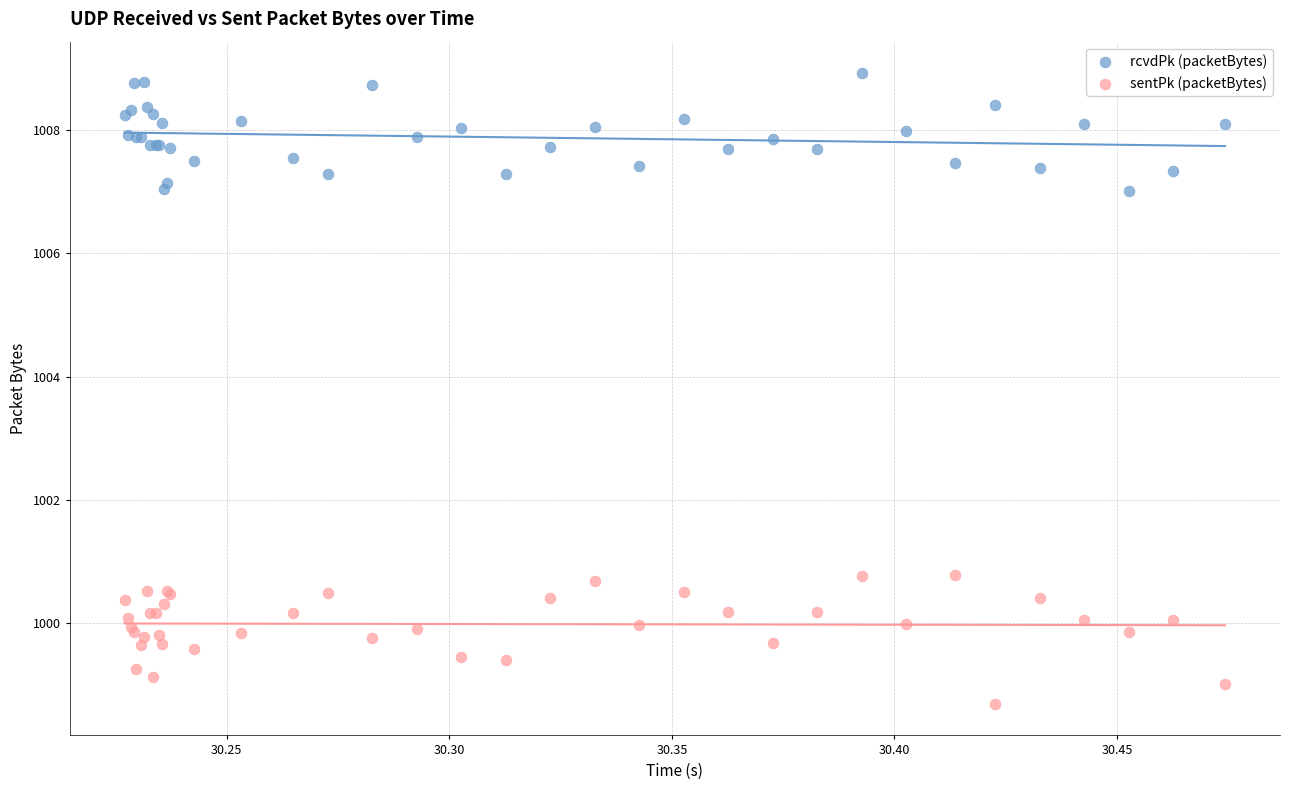

Which series reaches the minimum Y coordinate?

sentPk (packetBytes)